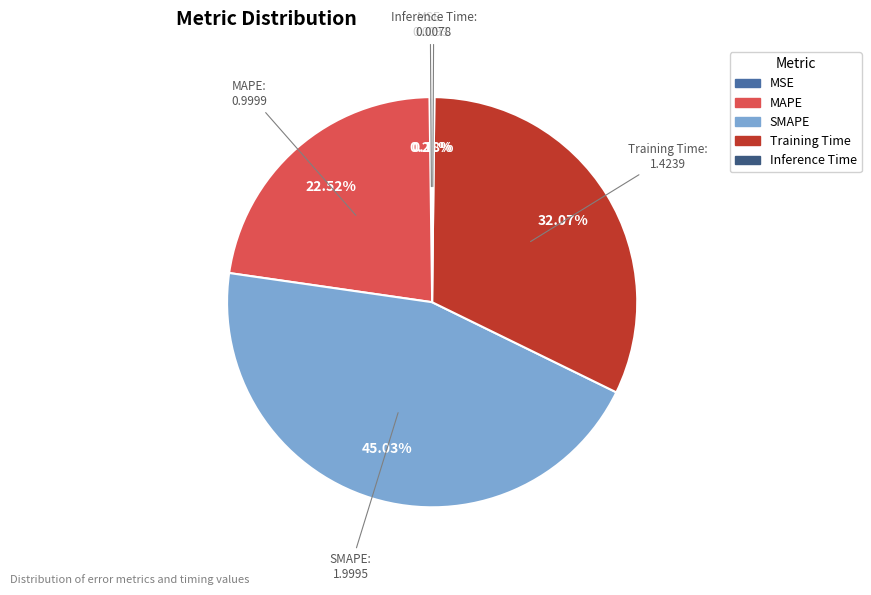

Which slice is the largest?

SMAPE